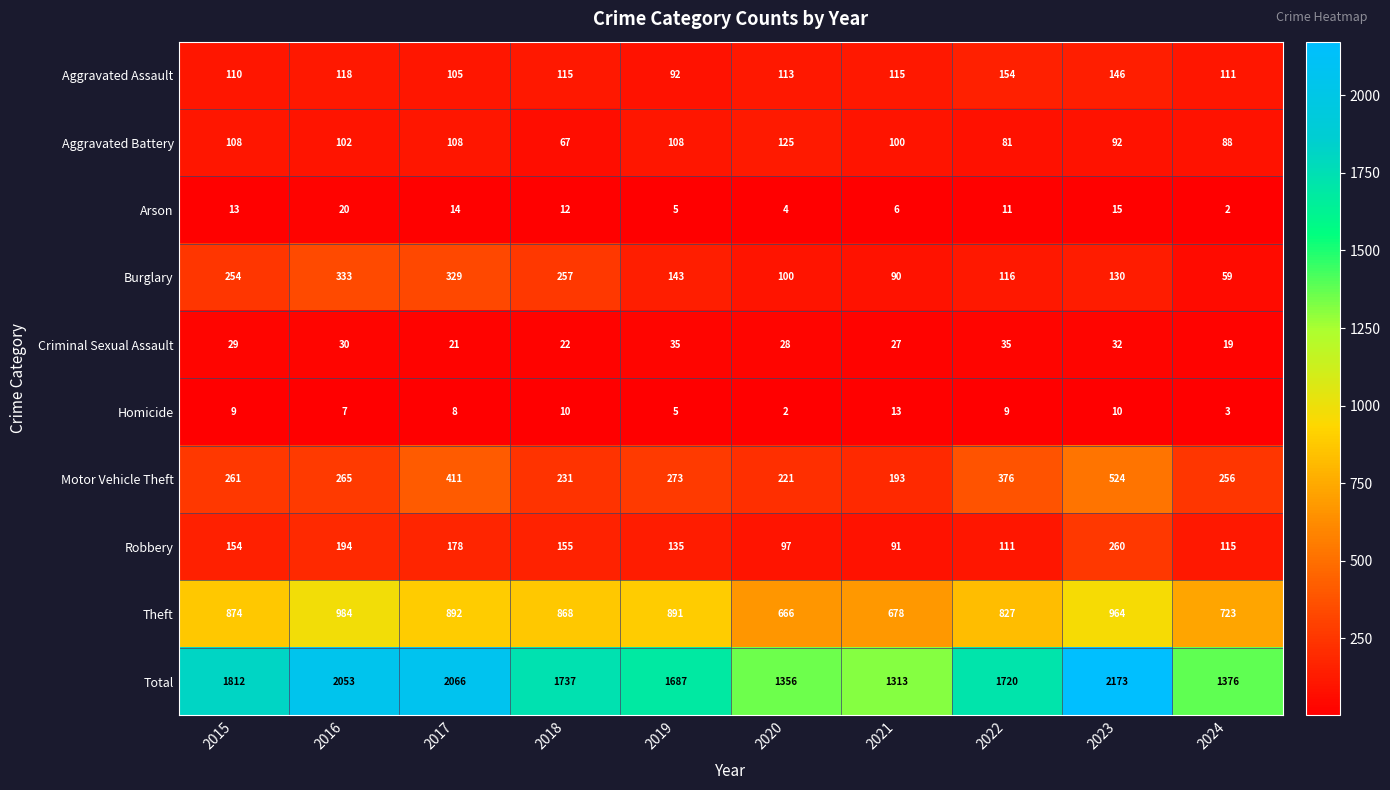

Which series has the largest range (max minus min)?

Total